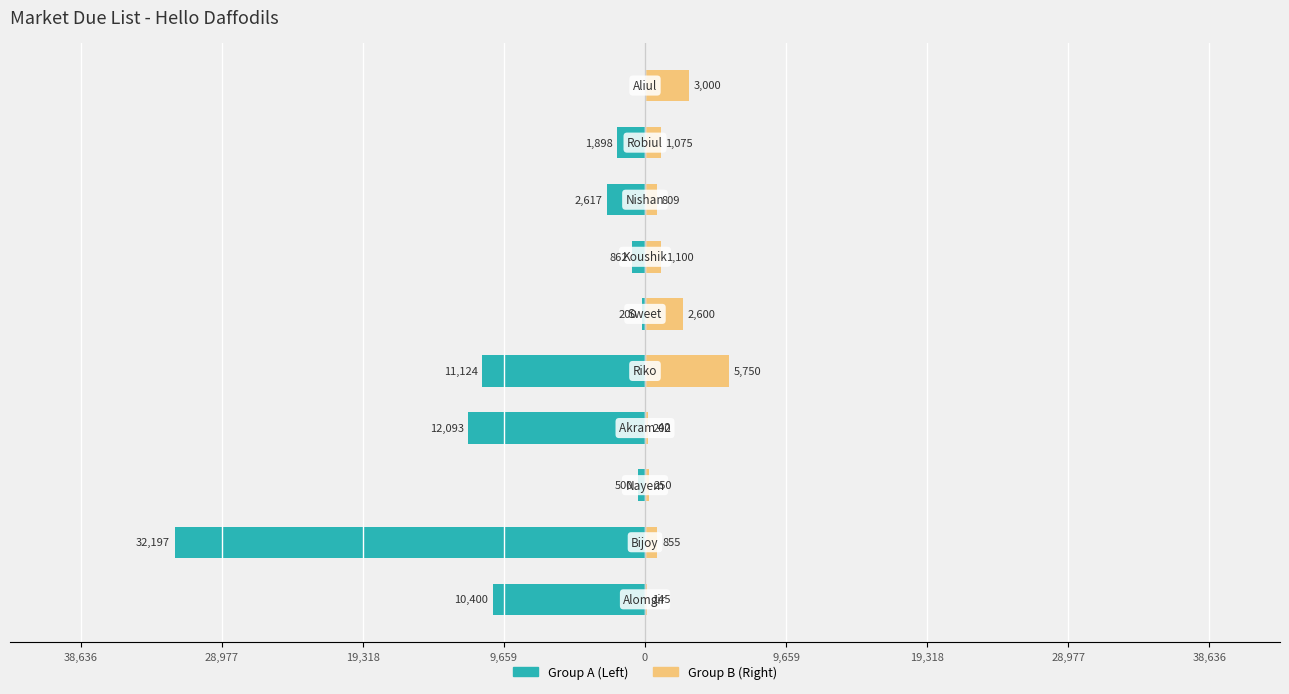

Count the number of data series in this chart.

2